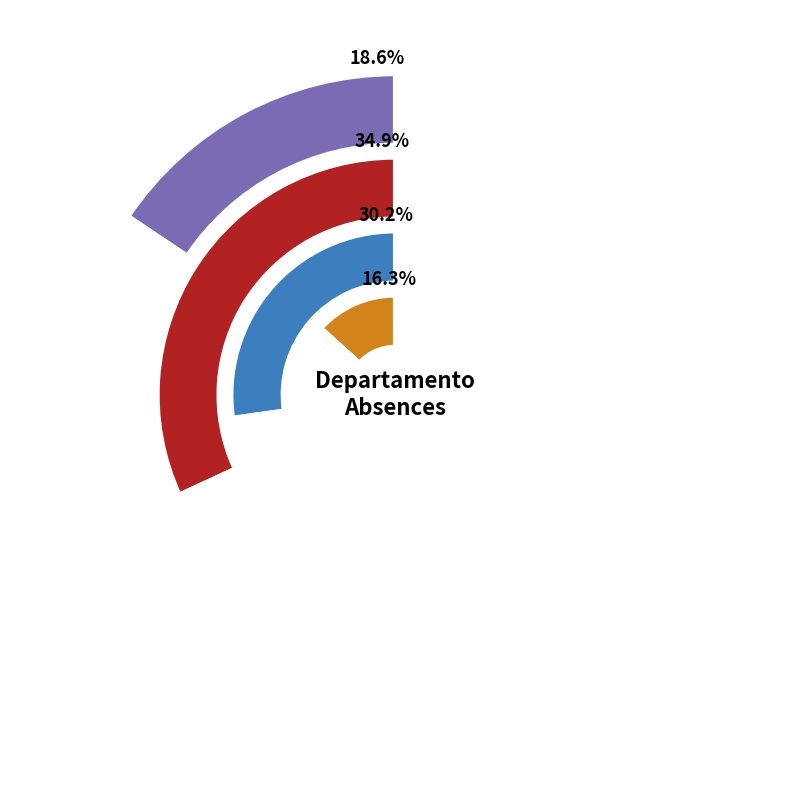

To the nearest percent, what is the difference between the counts and 7 slice percentages?

2%